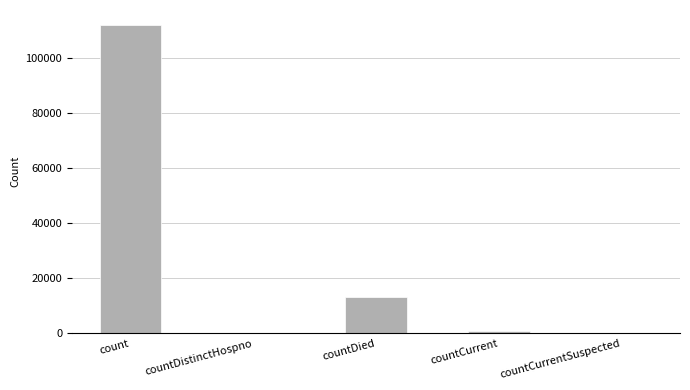

What is the change in value from countDistinctHospno to countCurrent?

+977